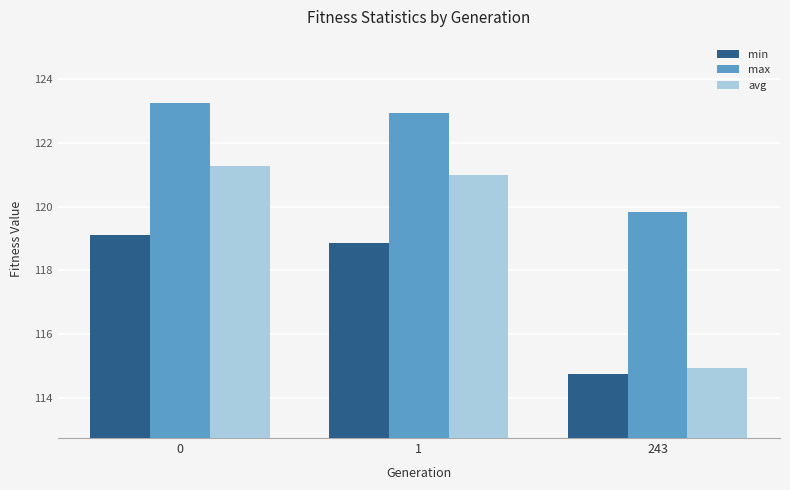

At which label does avg reach its minimum?

243